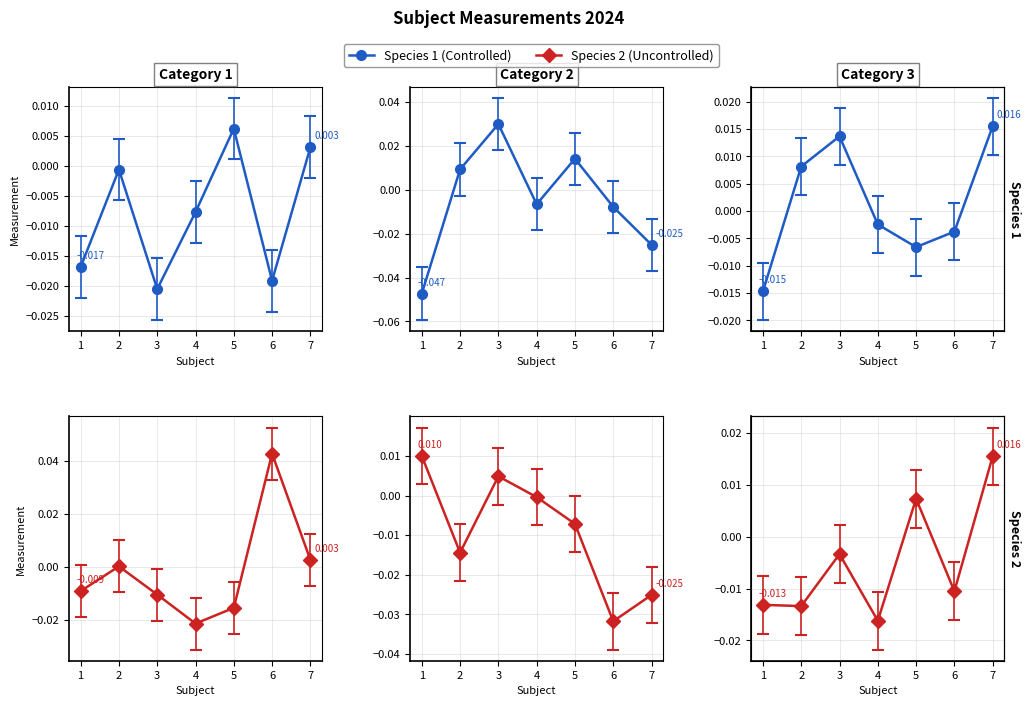

At which label does Species2_Cat1 reach its minimum?

4